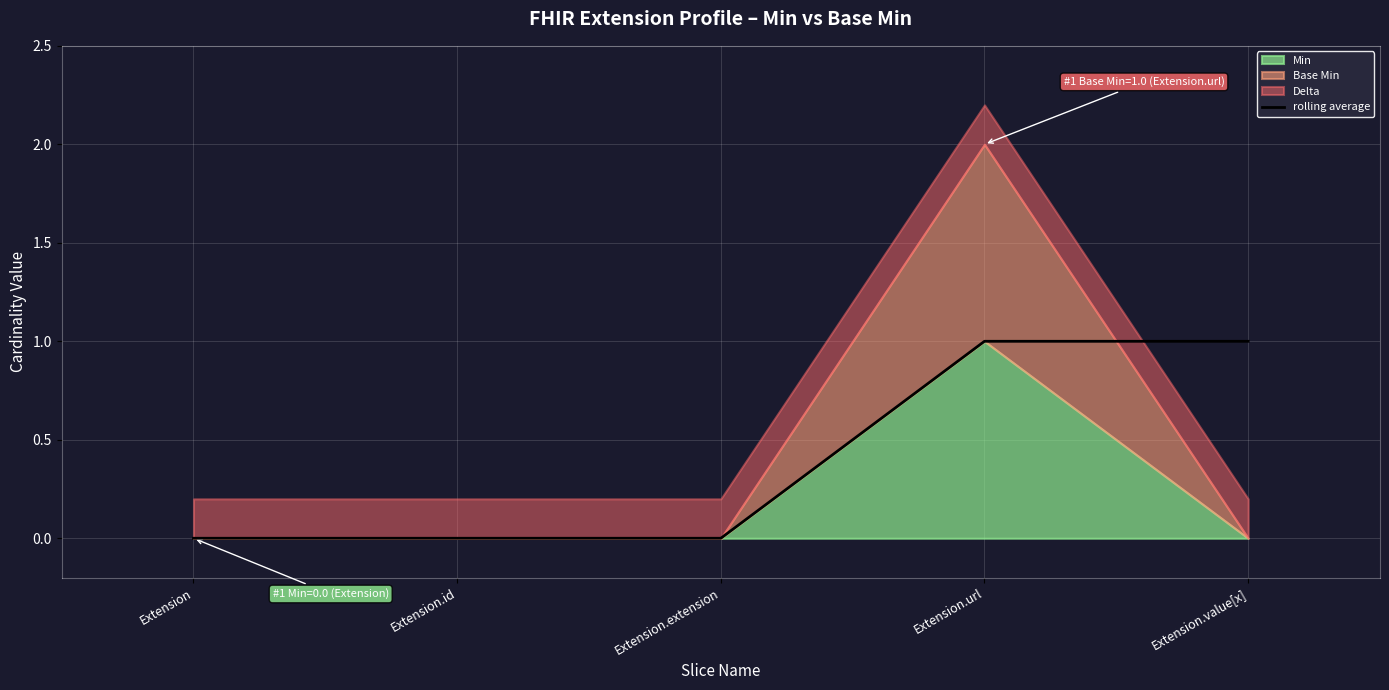

At which category does the chart reach its minimum across all series?

Extension